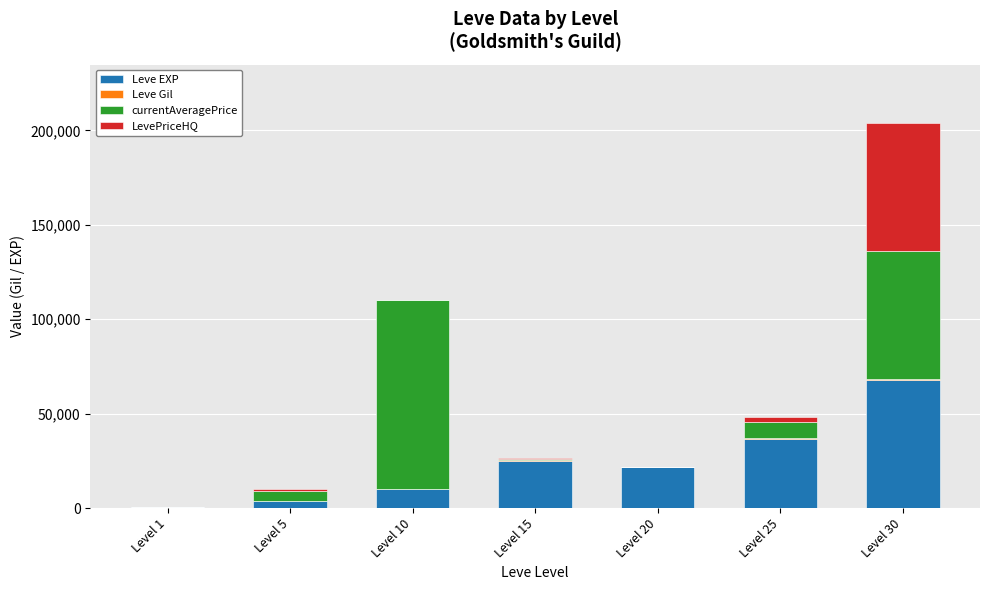

At which category is the sum across all series the highest?

Level 30